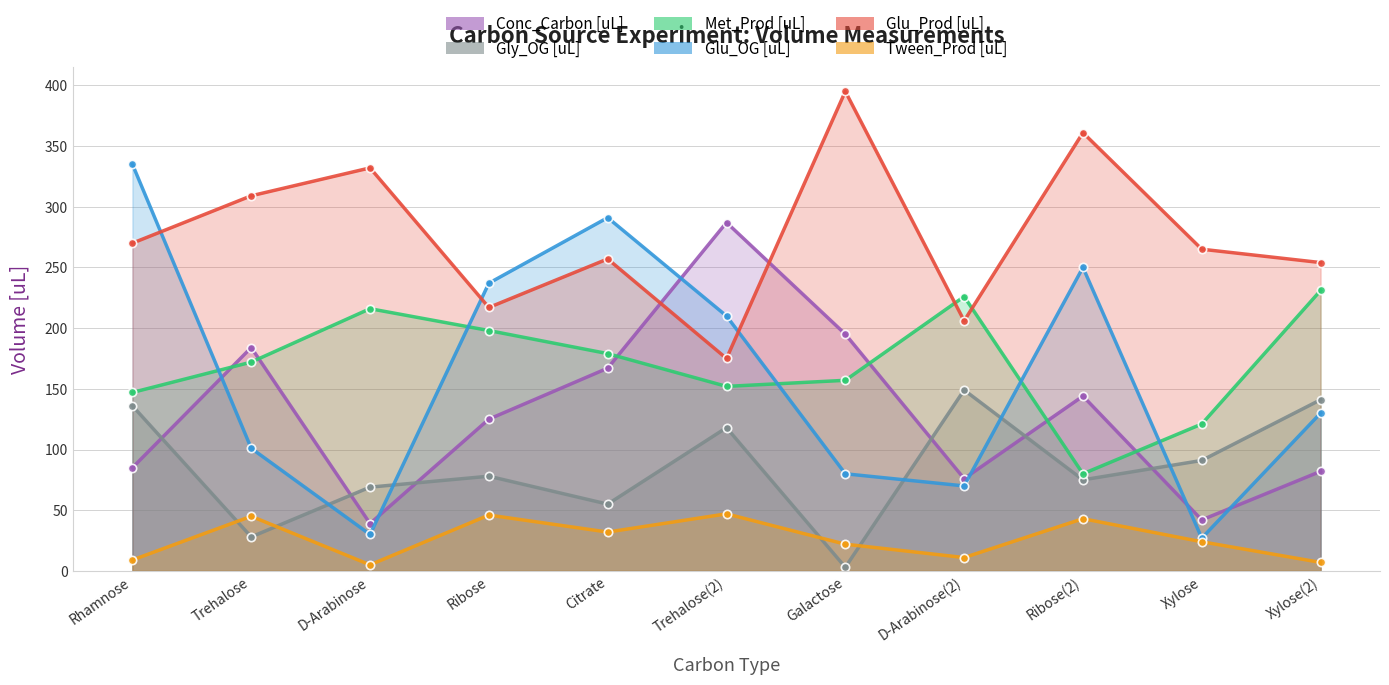

True or false: Tween_Prod [uL] and Glu_OG [uL] intersect in this chart.

False